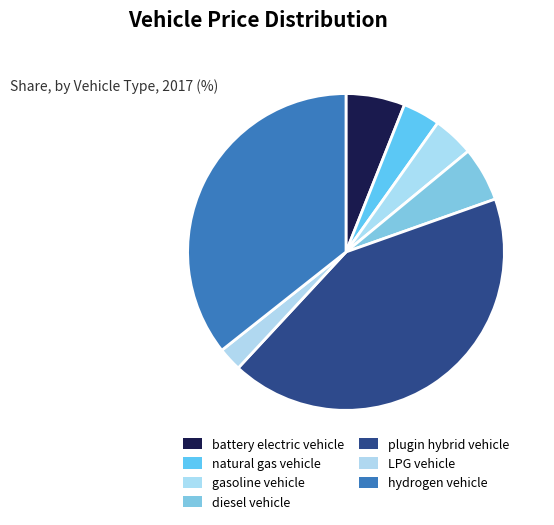

Rank the categories by value from lowest to highest.

LPG vehicle, natural gas vehicle, gasoline vehicle, diesel vehicle, battery electric vehicle, hydrogen vehicle, plugin hybrid vehicle